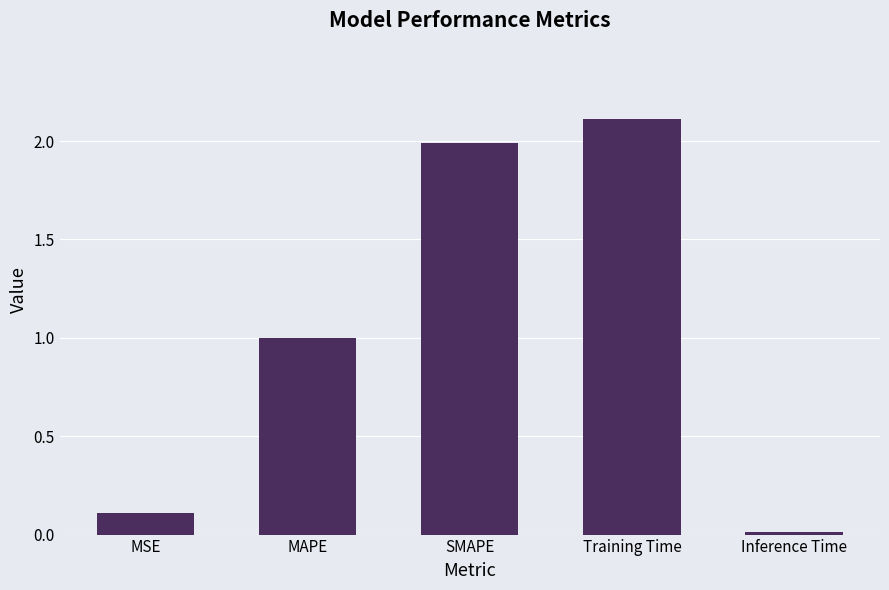

What is the value of the 2nd bar from the left?

1.0